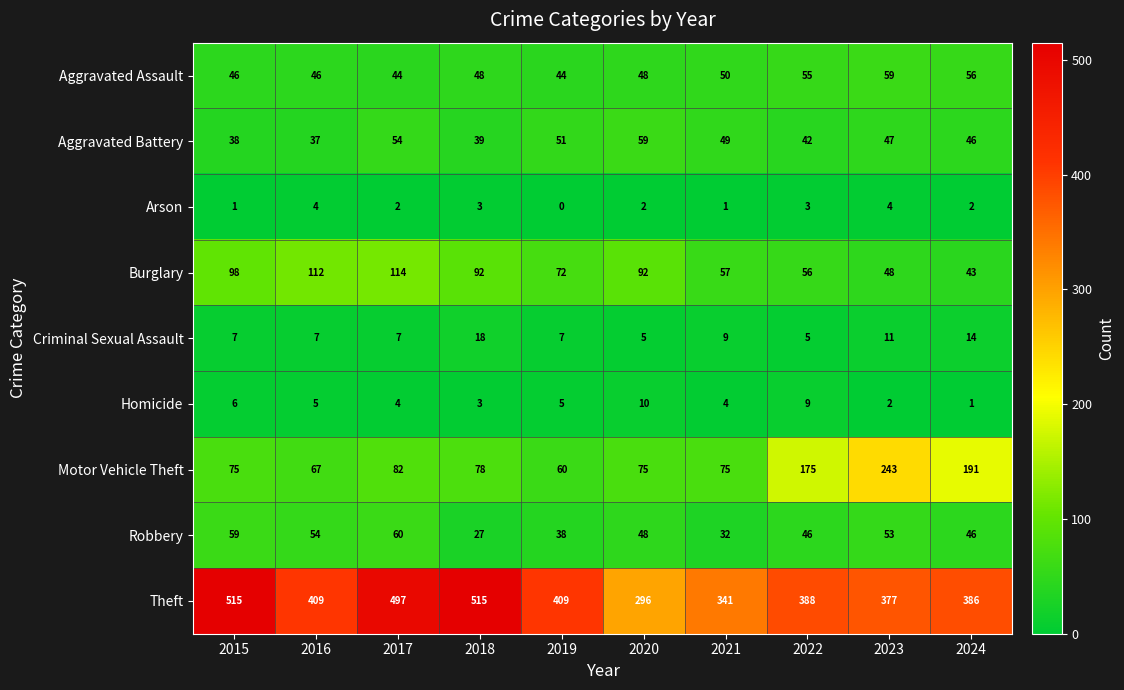

Is it true that Homicide equals 10 at 2020?

True